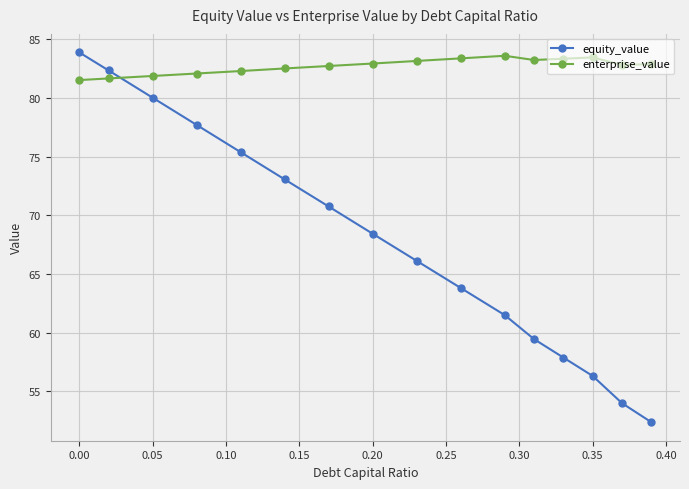

What is the average value of the equity_value series?

67.7